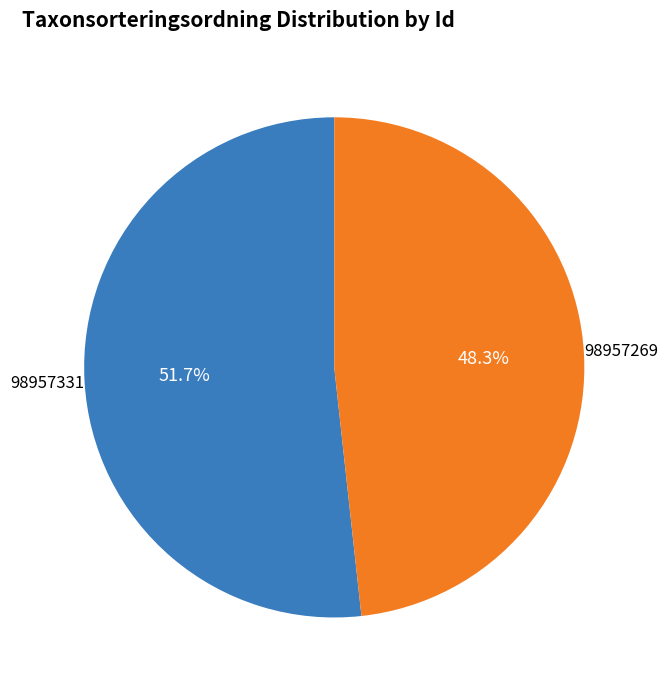

To the nearest percent, what is the difference between the largest and smallest slice percentages?

3%